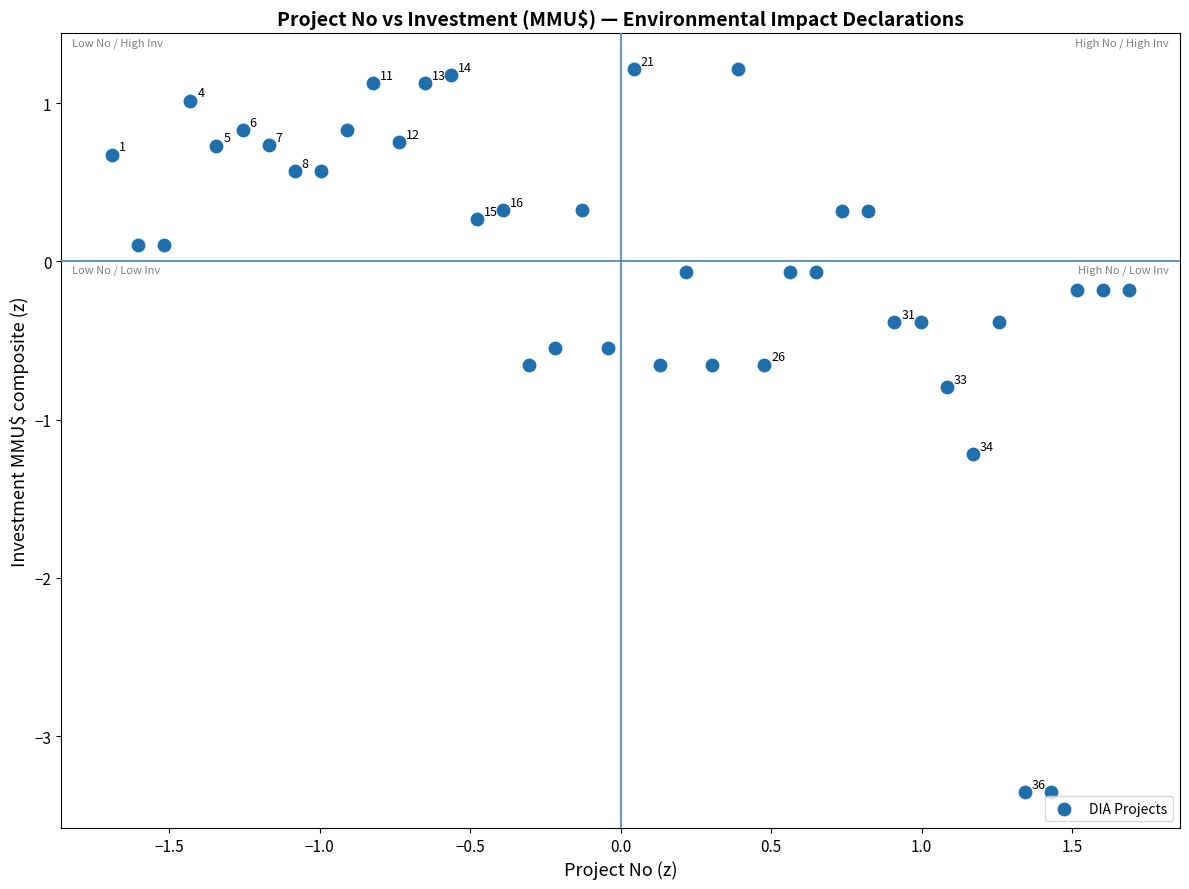

What is the range of X values (max minus min)?

3.4